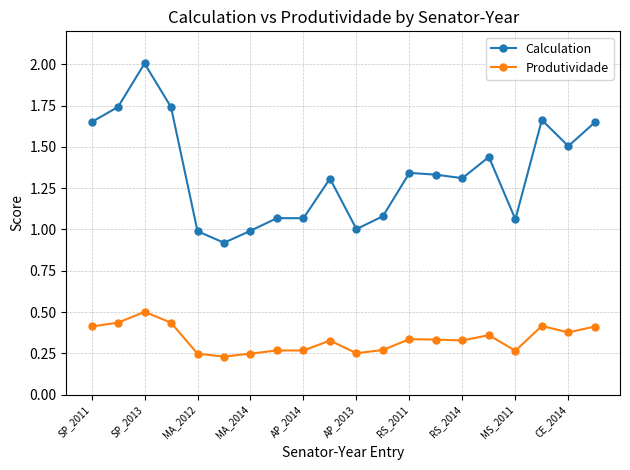

Rank the series by their average value, from highest to lowest.

Calculation, Produtividade